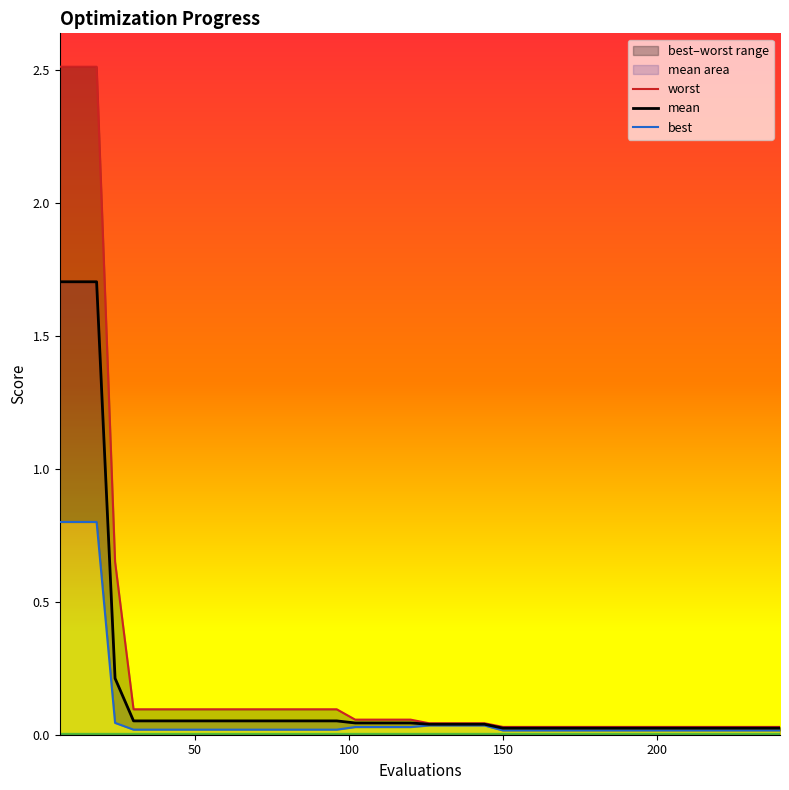

What is the average value of the best series?

0.1